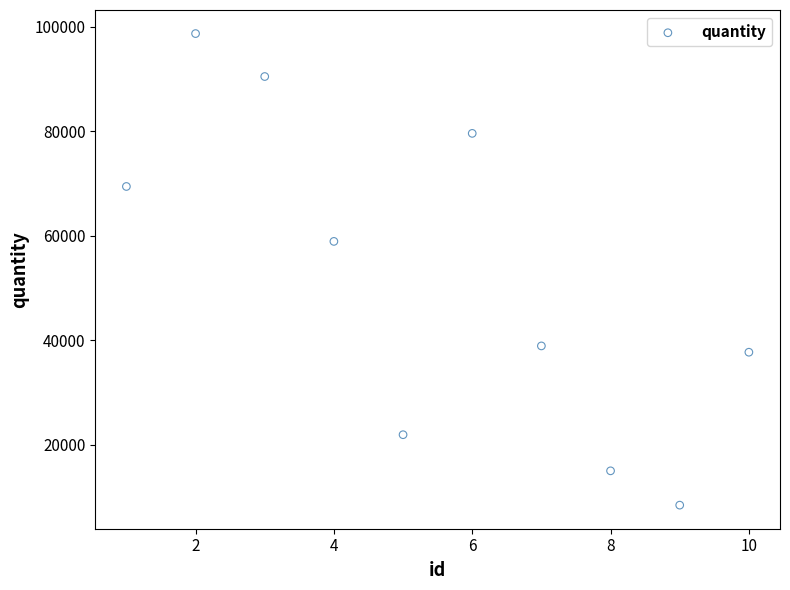

What is the range of X values (max minus min)?

9